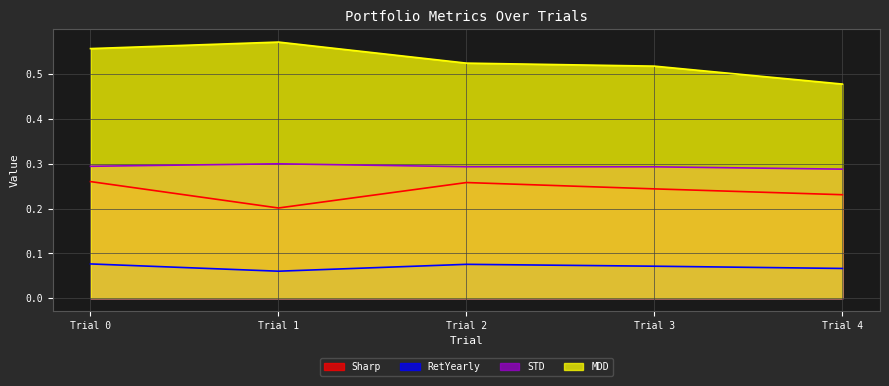

At which label is MDD closest to 0?

Trial 4